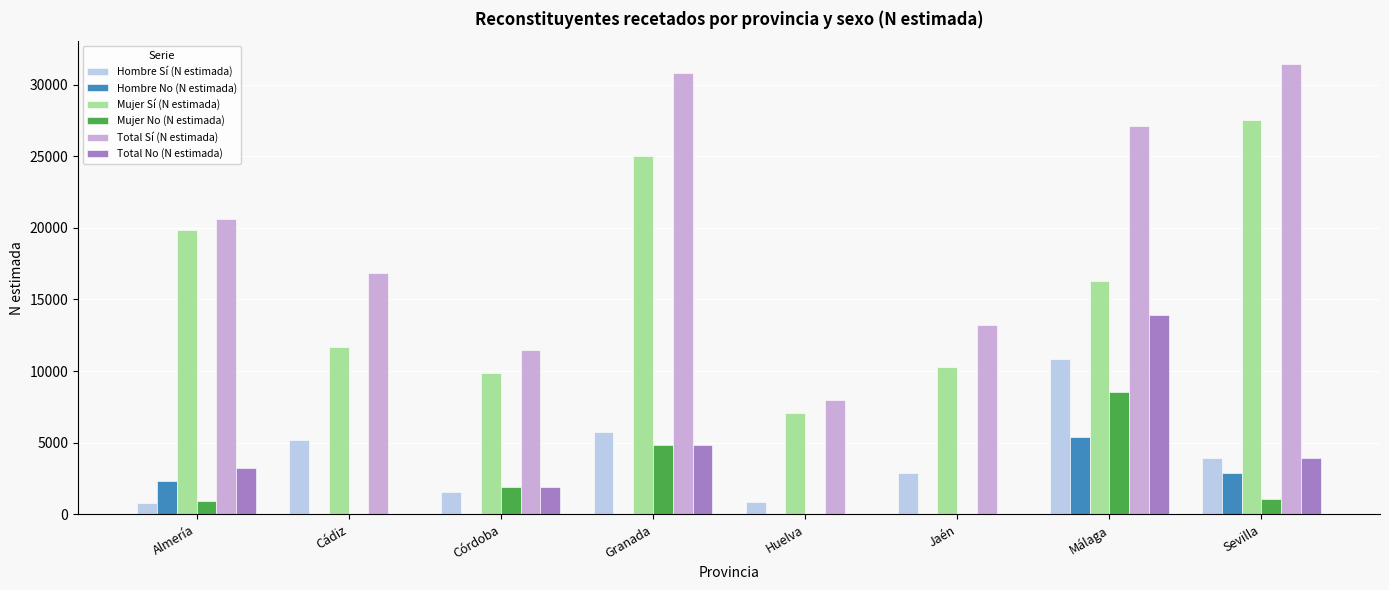

How many groups of bars are there?

8